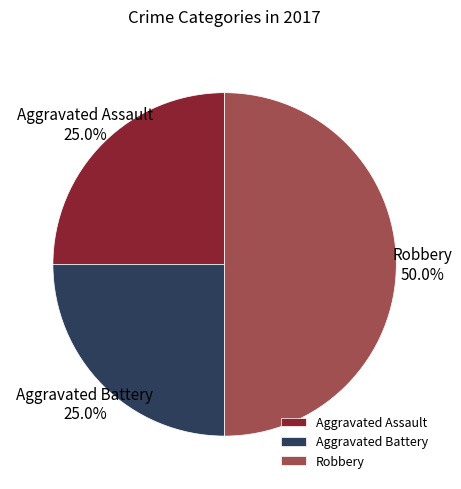

Approximately how many times larger is the value at Robbery compared to Aggravated Battery?

2.0